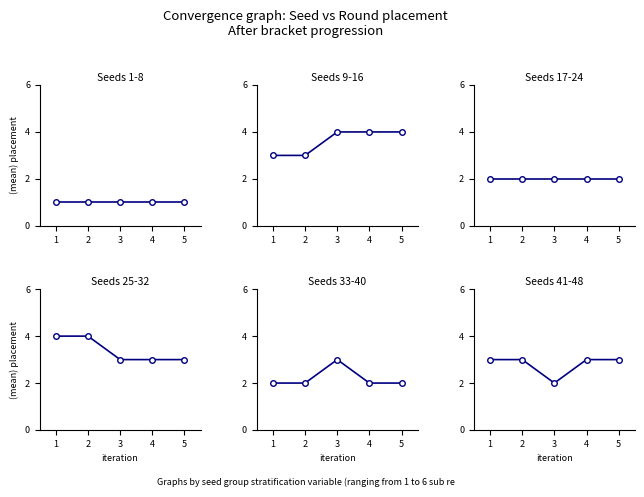

Which series changed the most between 1 and 2?

Seeds 1-8